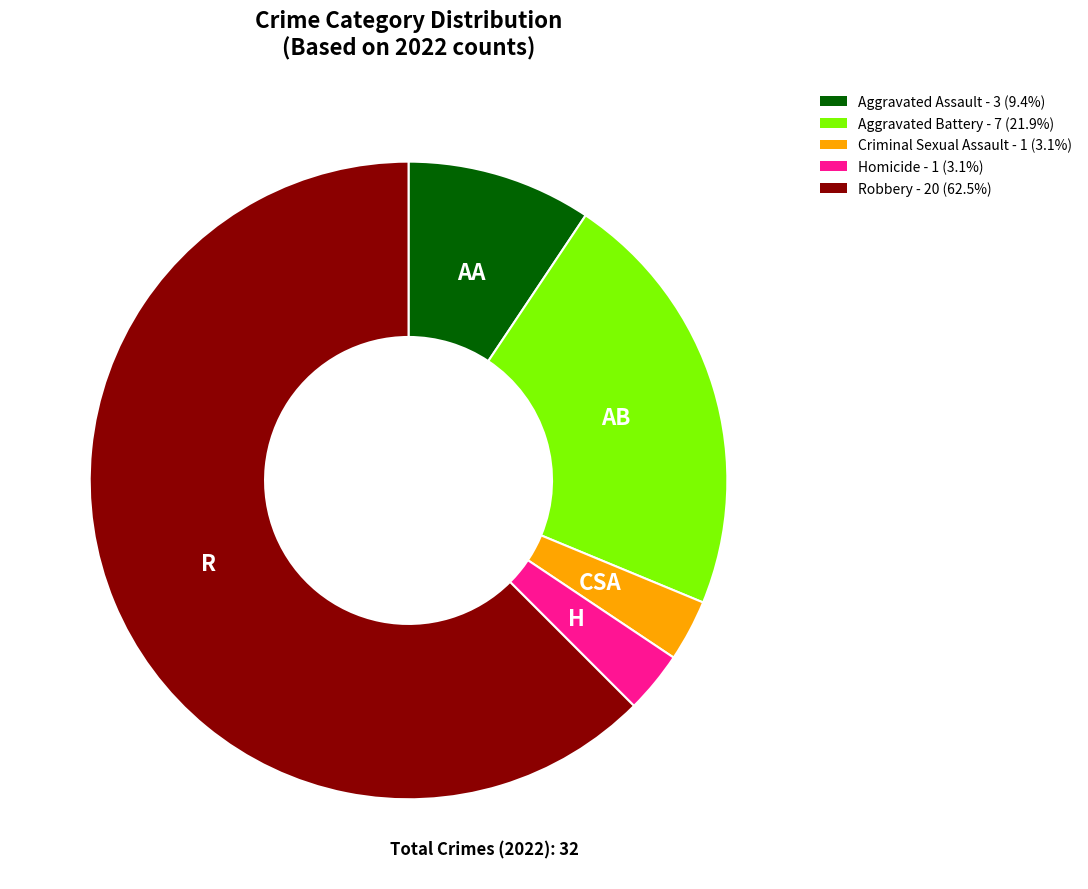

Which category has the biggest portion of the pie?

Robbery